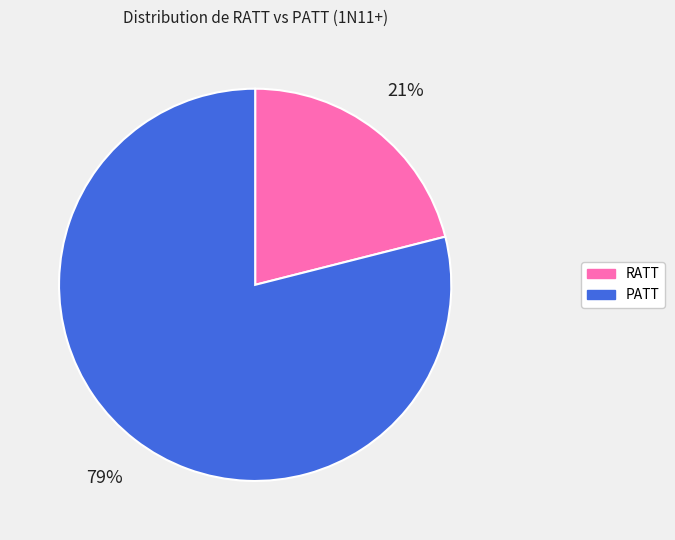

Which has a higher value, PATT or RATT?

PATT